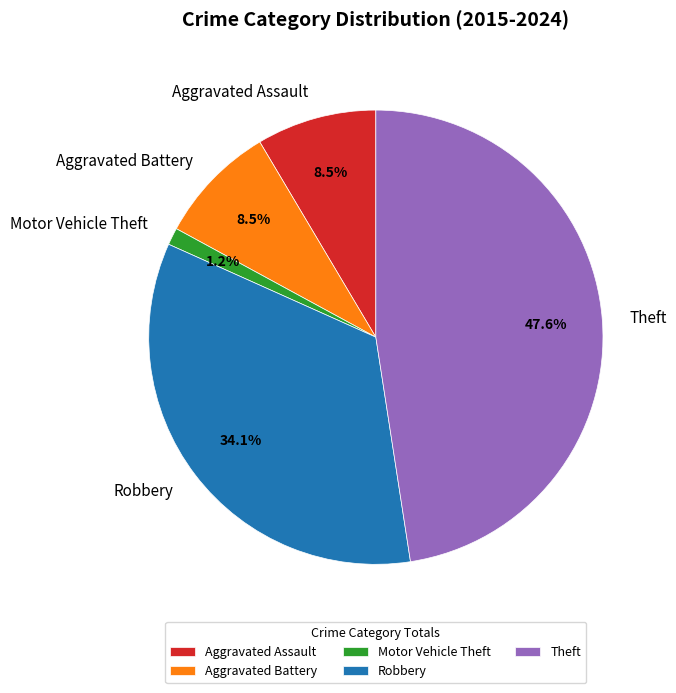

How much of the chart is everything except Aggravated Assault?

91.5%